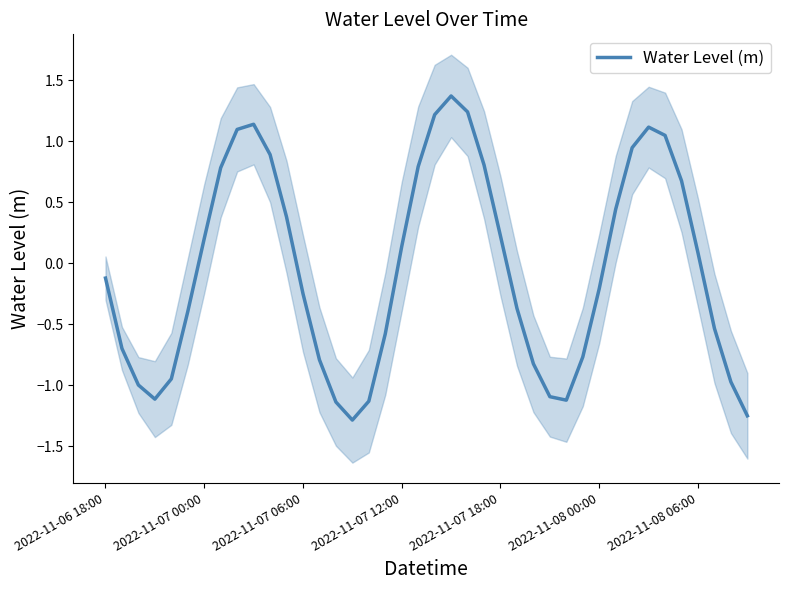

Which has a higher value, 14 or 26?

26